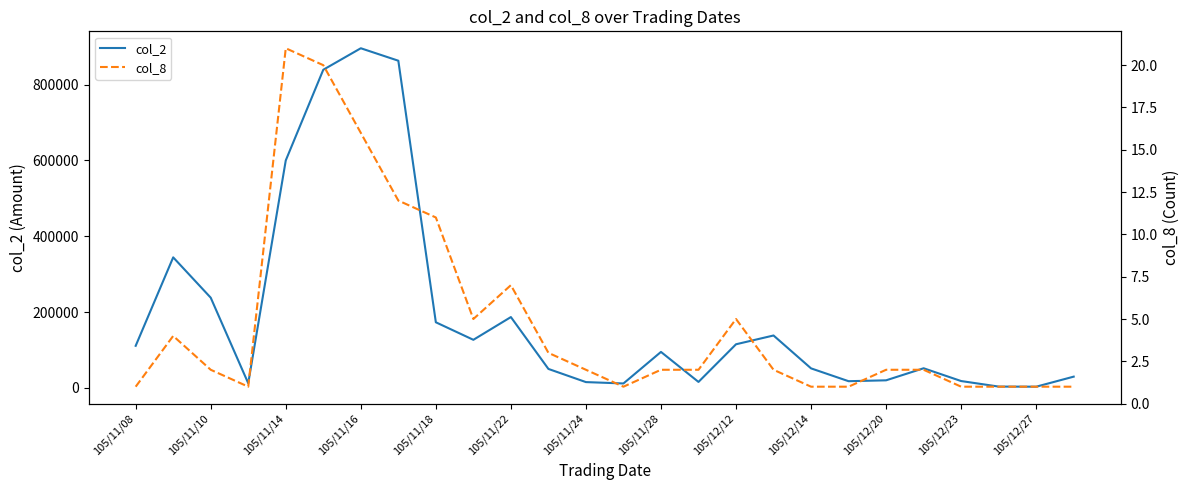

How many data points does each series have?

26